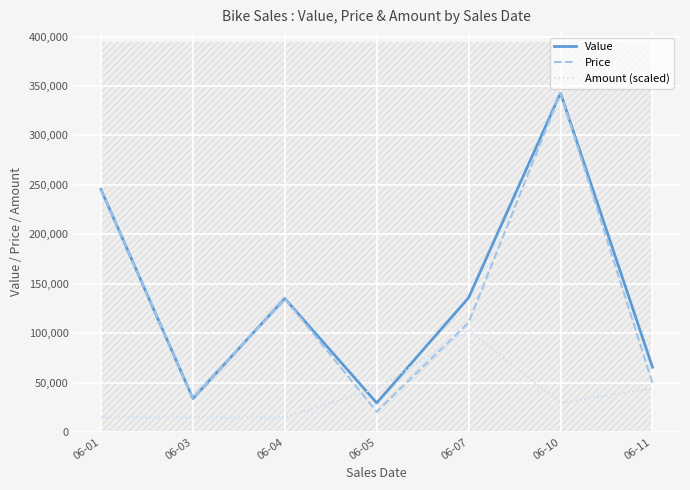

What is the average value of the Amount (scaled) series?

37778.0